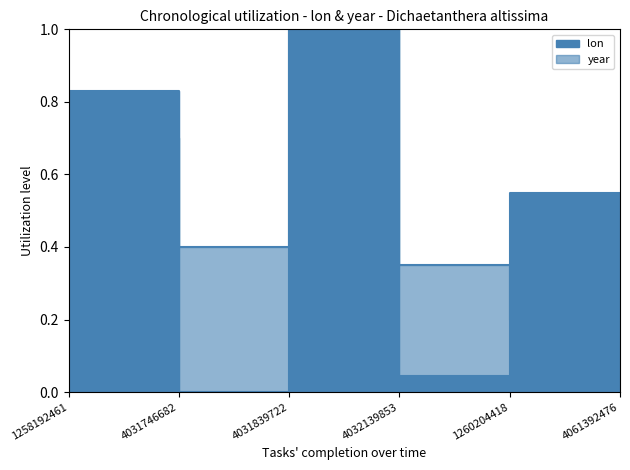

After their last crossing, which series has the higher values: lon or year?

lon